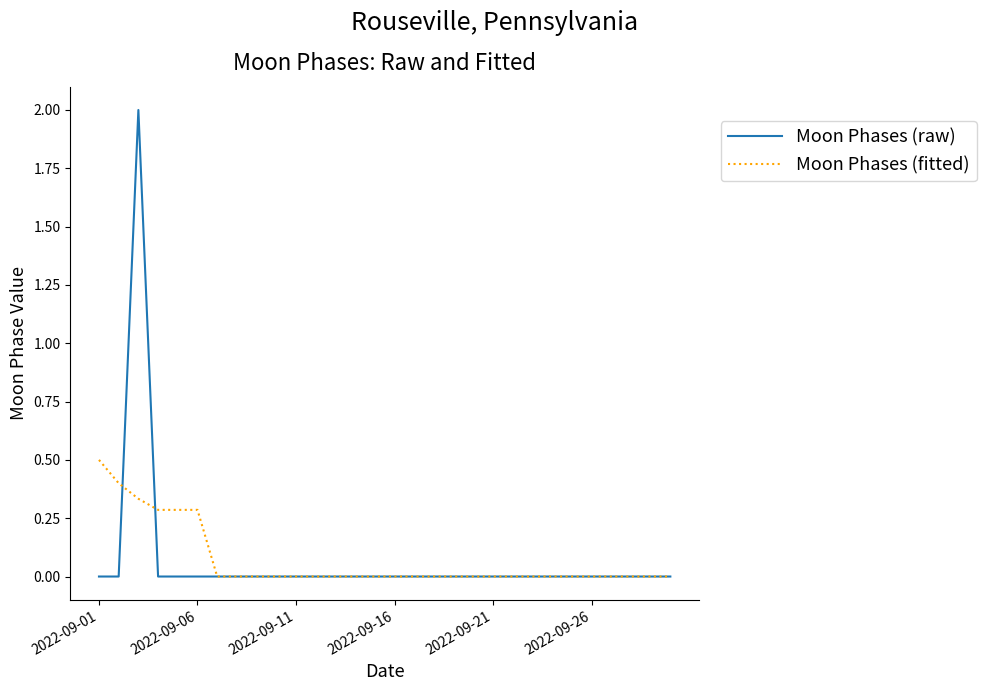

What is the difference between the maximum and minimum values in the Moon Phases (fitted) series?

0.5